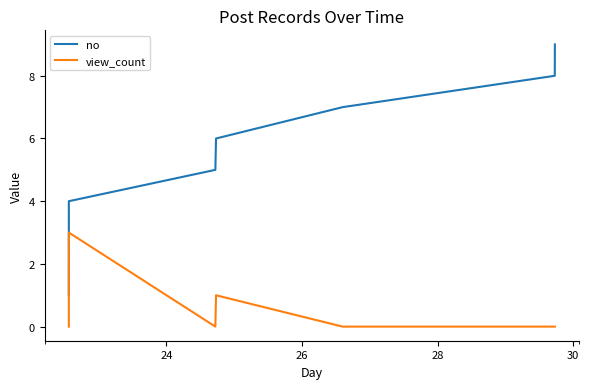

Which series has the largest total across all categories?

no